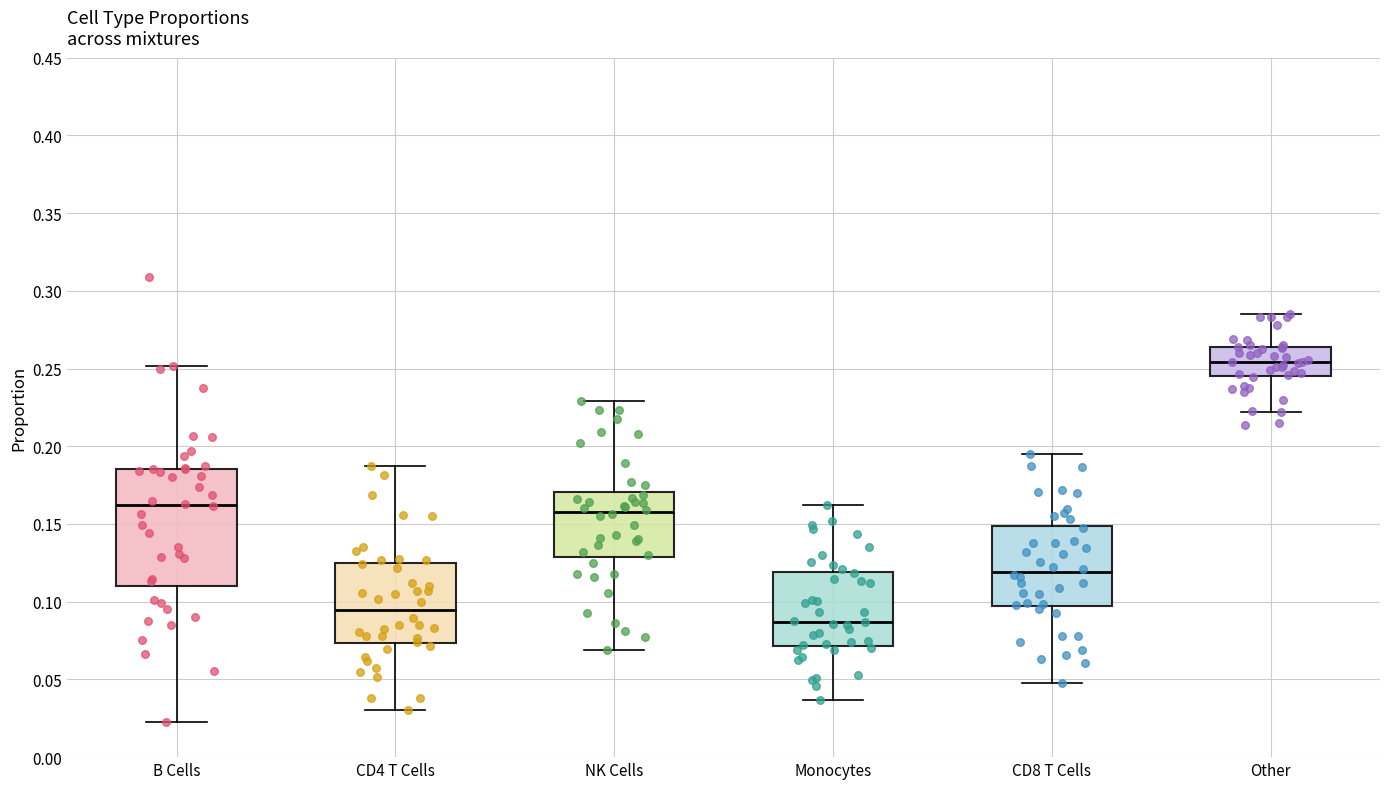

Which box's median line is the highest?

Other